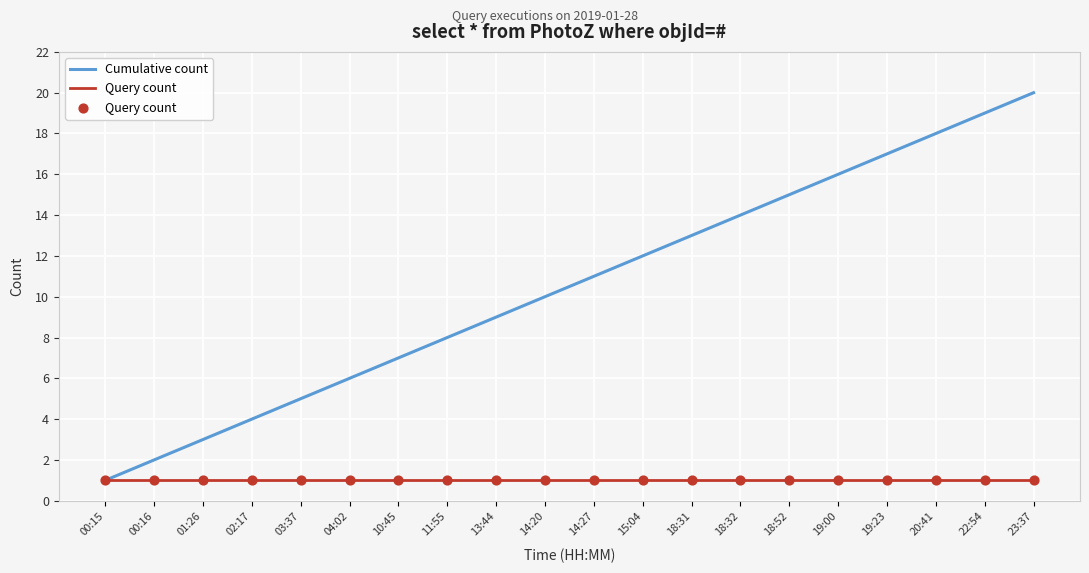

What is the total value across all series at 19:00?

17